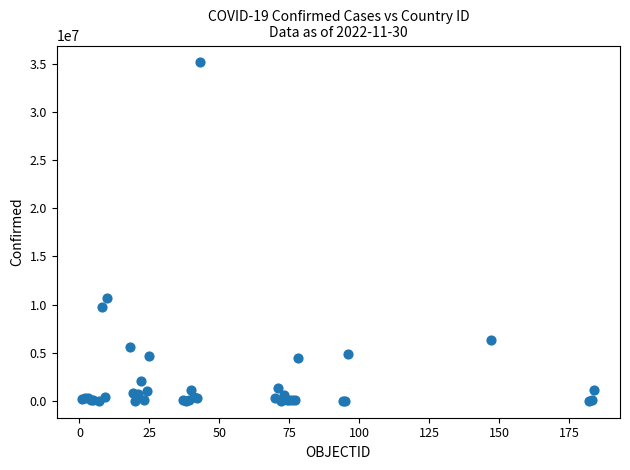

What Y value in the scatter plot is closest to 17578574?

10651218